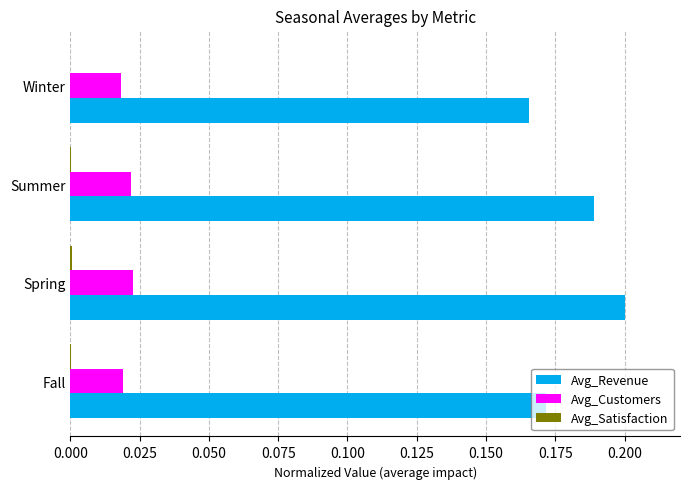

Which series has the largest range (max minus min)?

Avg_Revenue